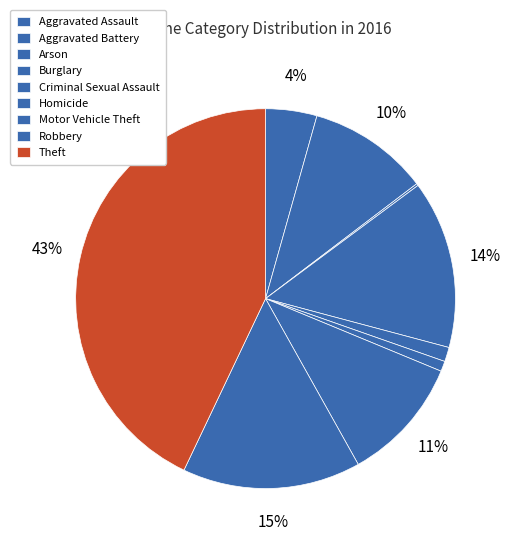

Between Burglary and Aggravated Battery, which is larger?

Burglary